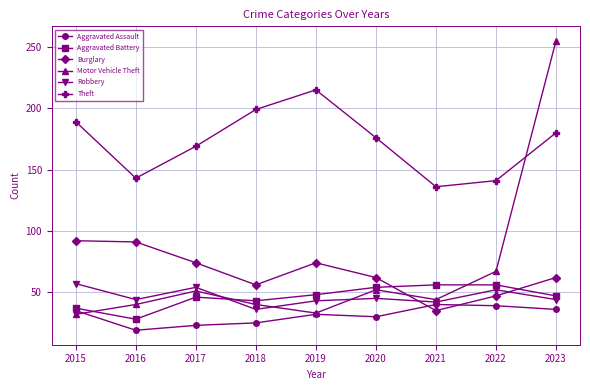

Where do Aggravated Battery and Motor Vehicle Theft first cross each other?

2015 and 2016